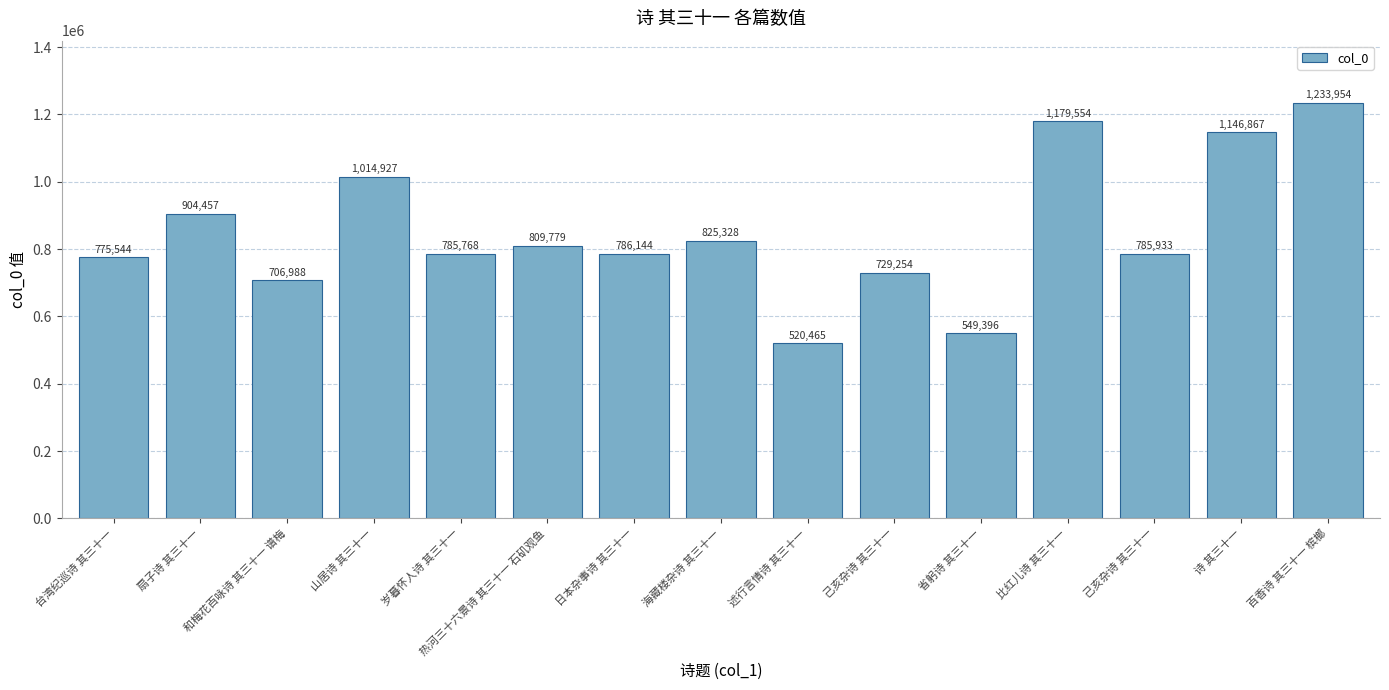

How many categories are shown in the chart?

15